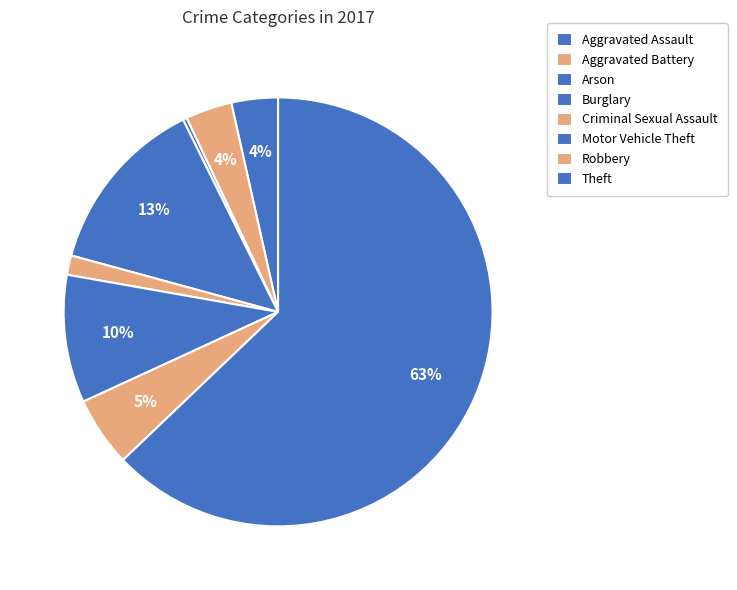

To the nearest percent, what is the difference between the Motor Vehicle Theft and Aggravated Battery slice percentages?

6%